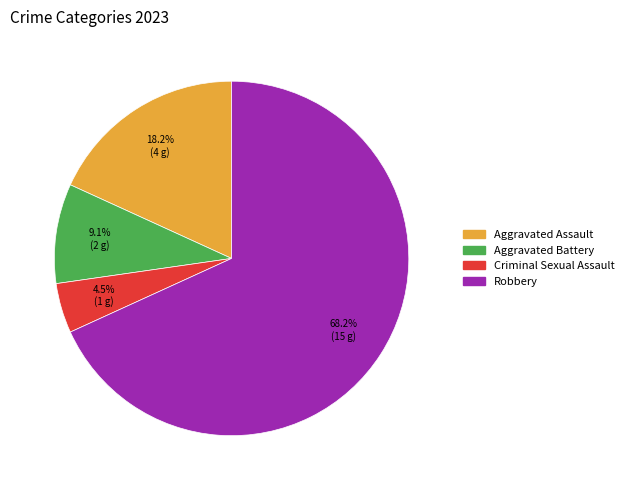

How much of the chart is everything except Aggravated Assault?

81.8%